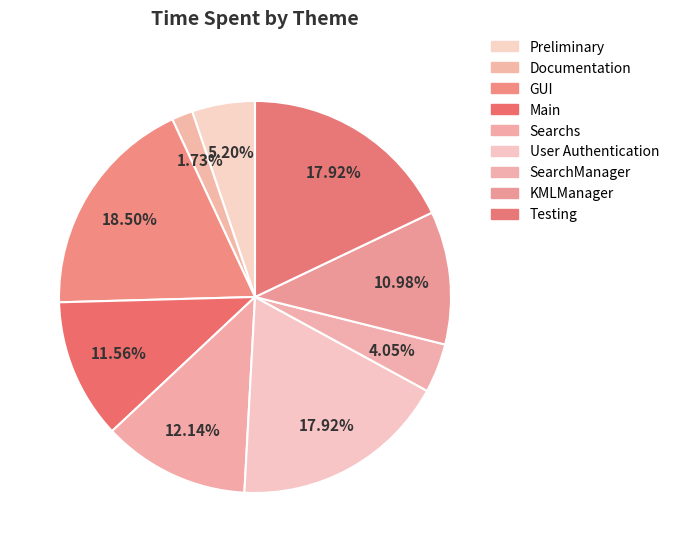

To the nearest percent, what percentage of the pie is GUI?

18%